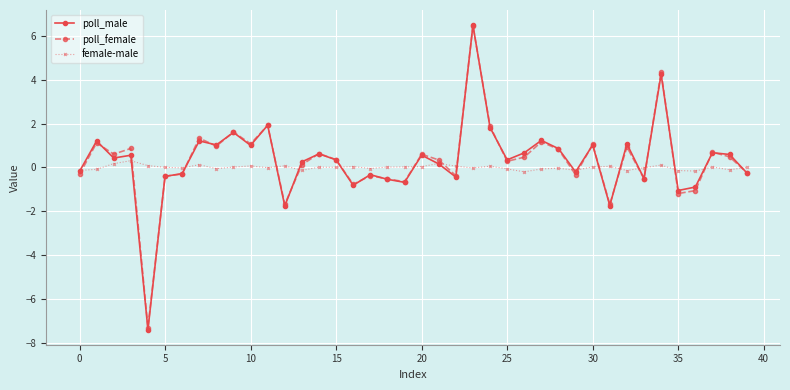

Which series has the widest spread of values?

poll_male